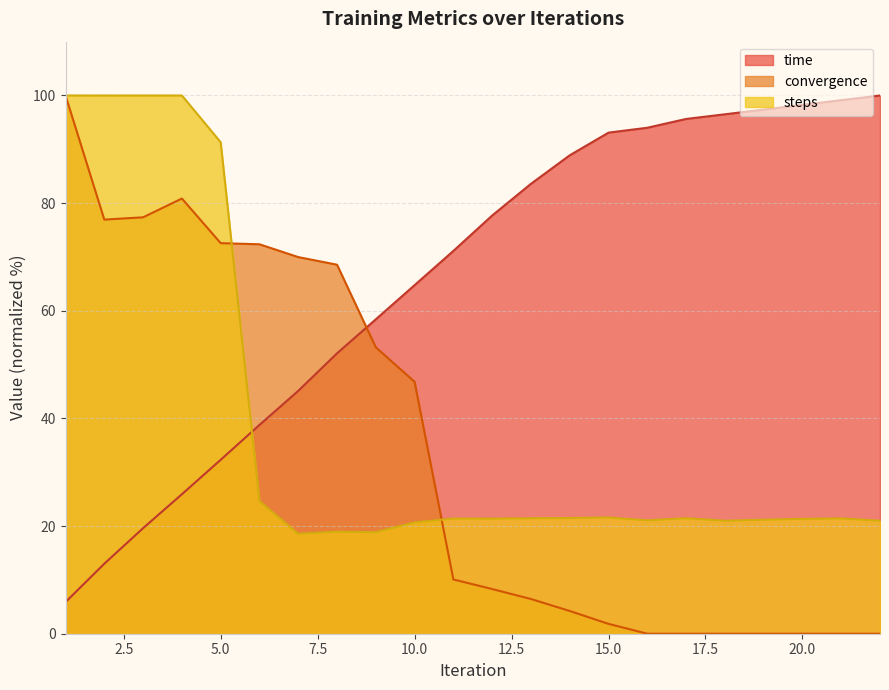

At which label does steps first exceed 21?

1